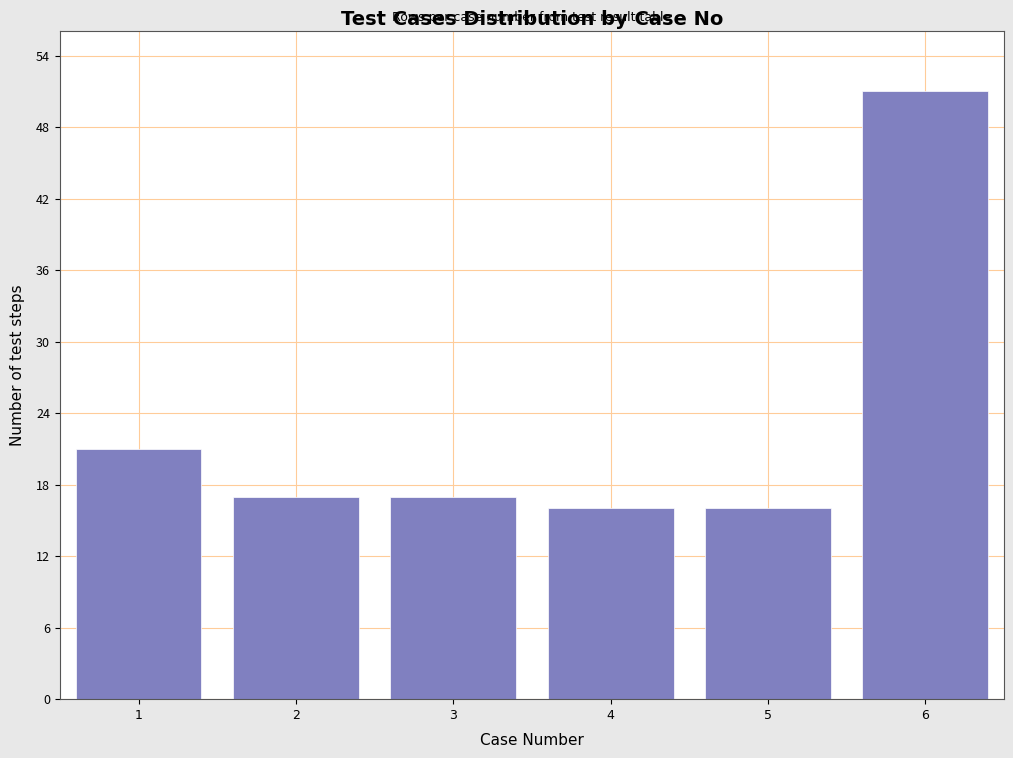

Reading left to right, transcribe all the data shown in this chart.

1=21	2=17	3=17	4=16	5=16	6=51